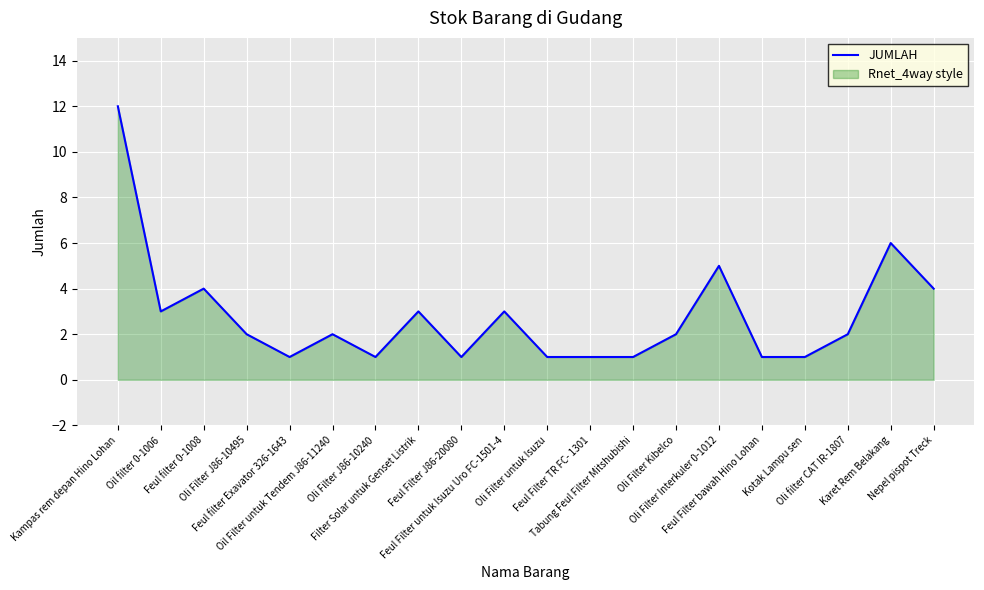

Reading left to right, extract all data points from this chart.

12	3	4	2	1	2	1	3	1	3	1	1	1	2	5	1	1	2	6	4